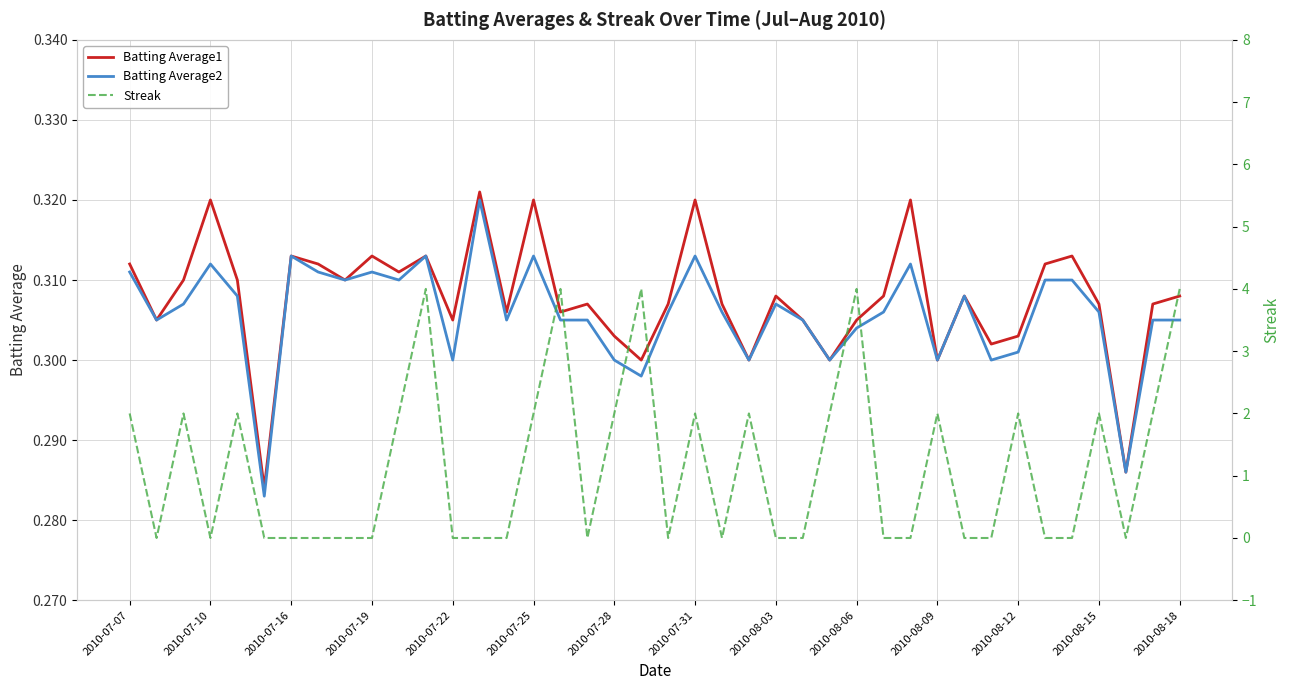

Rank the series at 2010-07-28 from highest to lowest value.

Streak, Batting Average1, Batting Average2